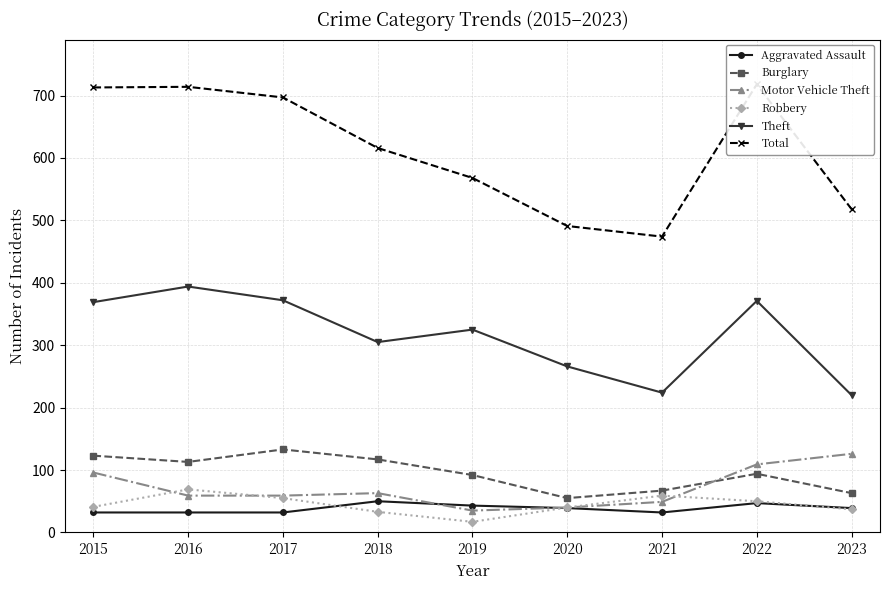

Does the chart have visible grid lines?

Yes